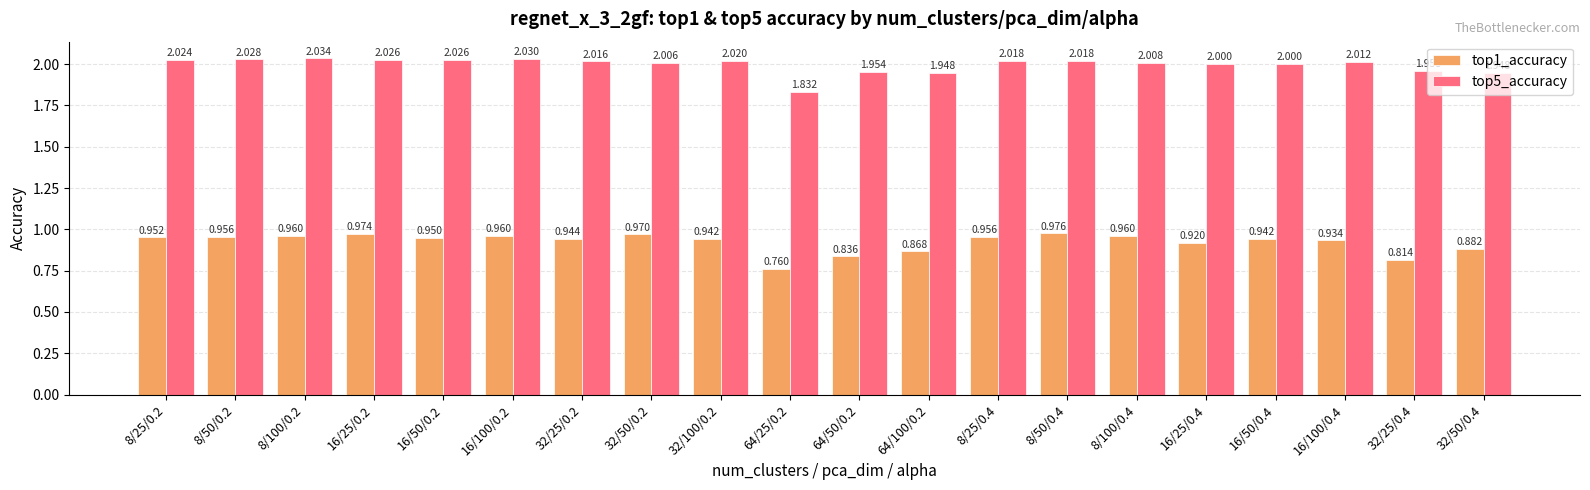

How many distinct data groups are displayed?

2